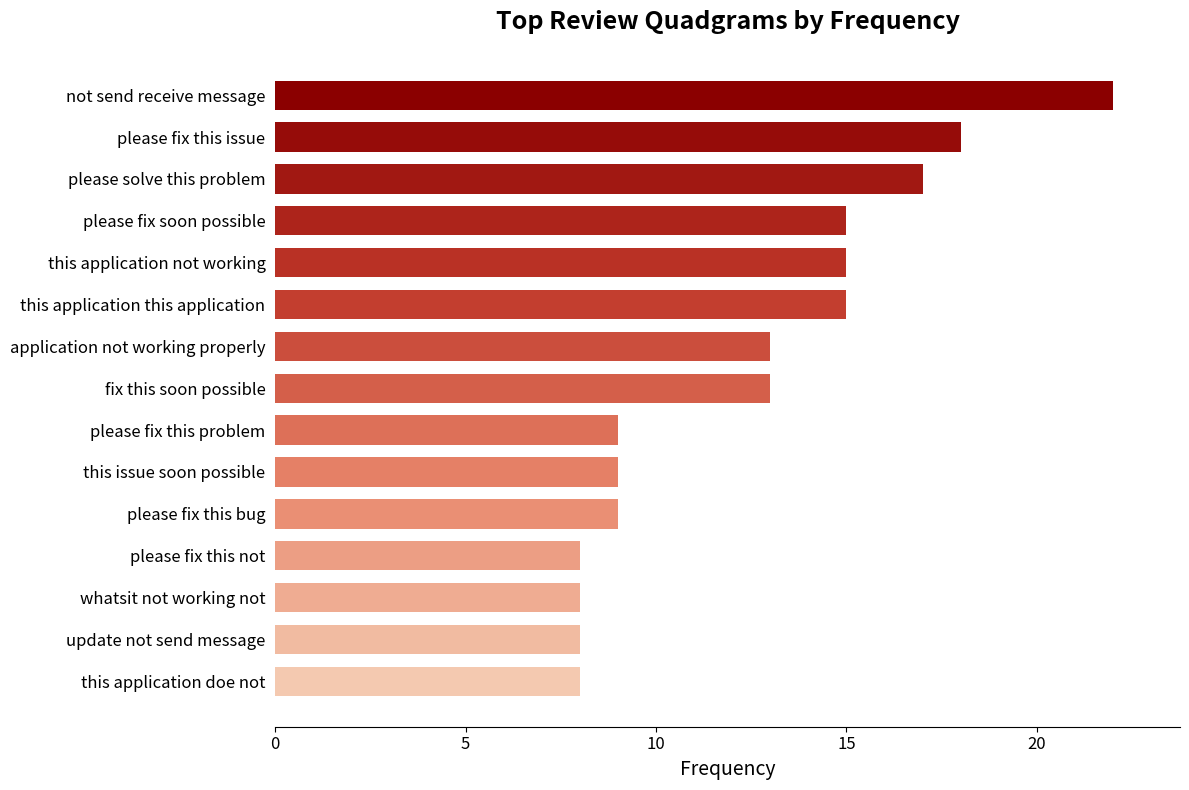

Which has a higher value, please solve this problem or not send receive message?

not send receive message